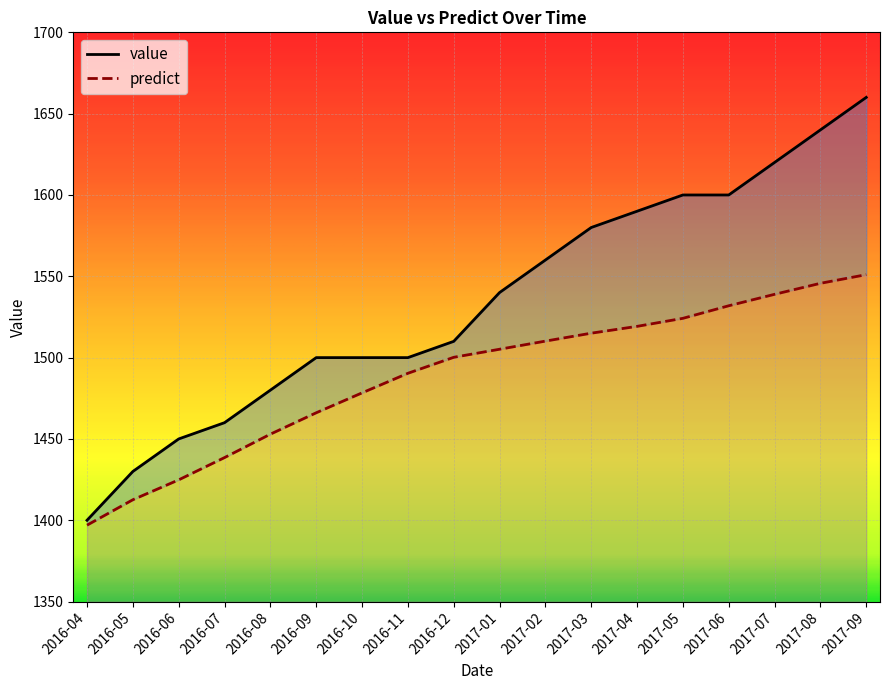

Which has a higher value, 2016-12 or 2017-01?

2017-01